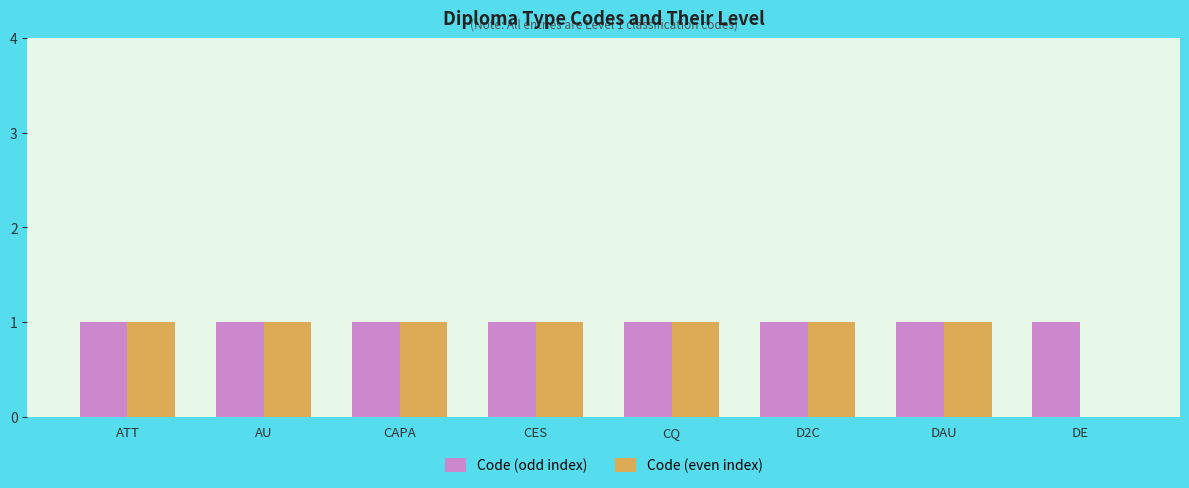

What is the sum of all Code (odd index) values?

8